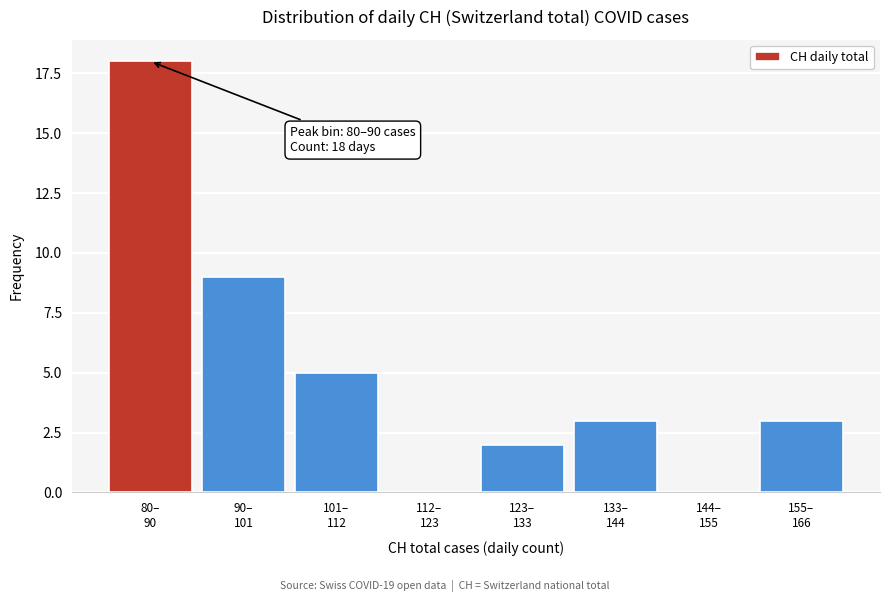

What is the sum of all values?

40